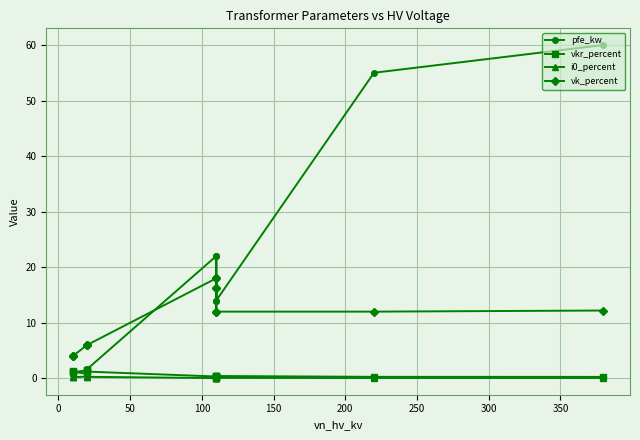

True or false: vkr_percent and vk_percent cross at least once.

False